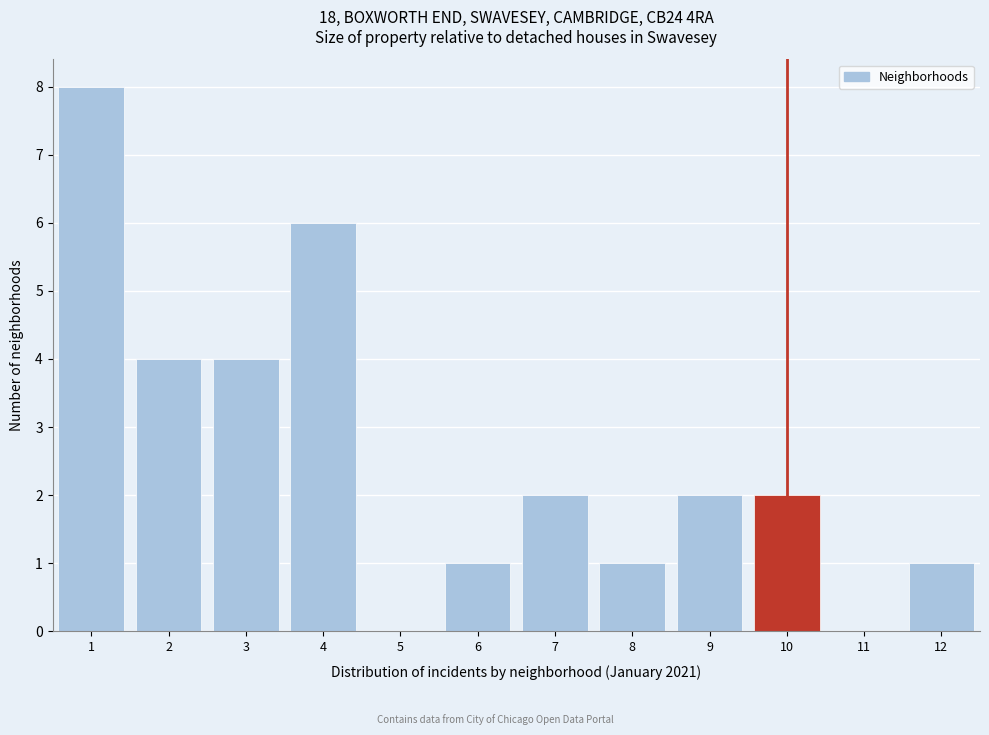

How tall is the bar that spans 8.5 to 9.5 on the x-axis? The values are not printed on the chart, so give them approximately, as read against the axis.

2